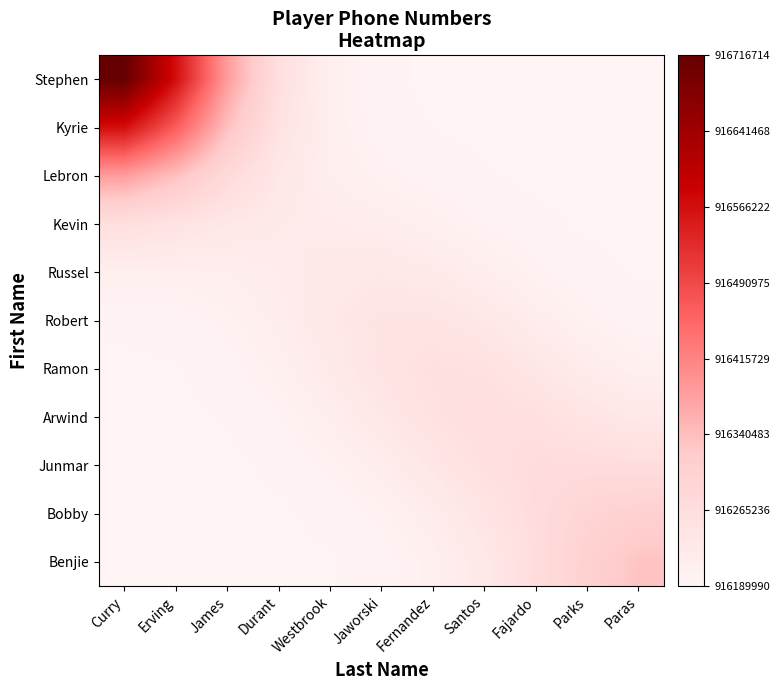

Which series has the widest spread of values?

Stephen